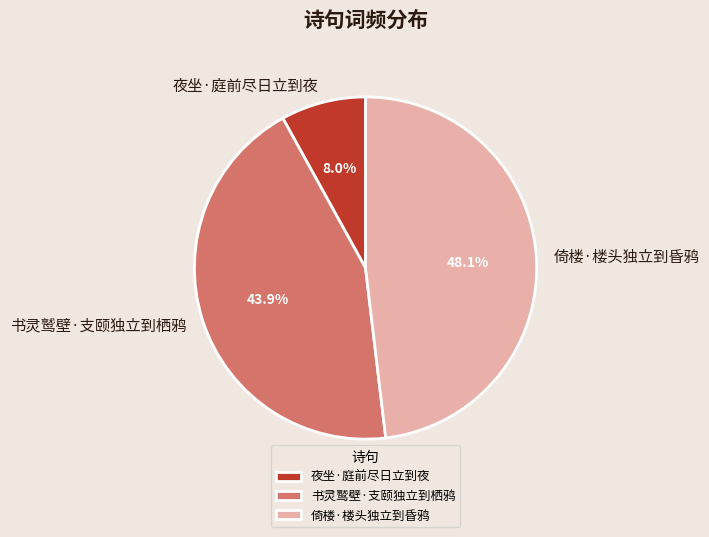

The 夜坐·庭前尽日立到夜 slice represents 3% of the pie. True or false?

False